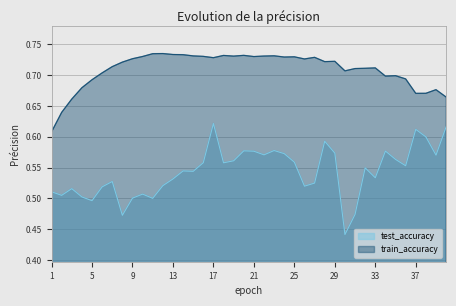

Reading left to right, list all the values displayed in this chart.

test_accuracy: 1=0.5	2=0.5	3=0.5	4=0.5	5=0.5	6=0.5	7=0.5	8=0.5	9=0.5	10=0.5	11=0.5	12=0.5	13=0.5	14=0.5	15=0.5	16=0.6	17=0.6	18=0.6	19=0.6	20=0.6	21=0.6	22=0.6	23=0.6	24=0.6	25=0.6	26=0.5	27=0.5	28=0.6	29=0.6	30=0.4	31=0.5	32=0.5	33=0.5	34=0.6	35=0.6	36=0.6	37=0.6	38=0.6	39=0.6	40=0.6
train_accuracy: 1=0.6	2=0.6	3=0.7	4=0.7	5=0.7	6=0.7	7=0.7	8=0.7	9=0.7	10=0.7	11=0.7	12=0.7	13=0.7	14=0.7	15=0.7	16=0.7	17=0.7	18=0.7	19=0.7	20=0.7	21=0.7	22=0.7	23=0.7	24=0.7	25=0.7	26=0.7	27=0.7	28=0.7	29=0.7	30=0.7	31=0.7	32=0.7	33=0.7	34=0.7	35=0.7	36=0.7	37=0.7	38=0.7	39=0.7	40=0.7